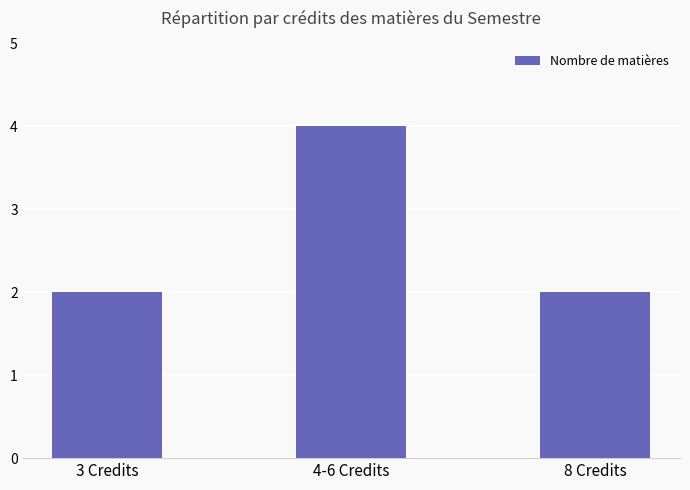

Reading left to right, what are all the values shown in this chart?

3 Credits=2	4-6 Credits=4	8 Credits=2